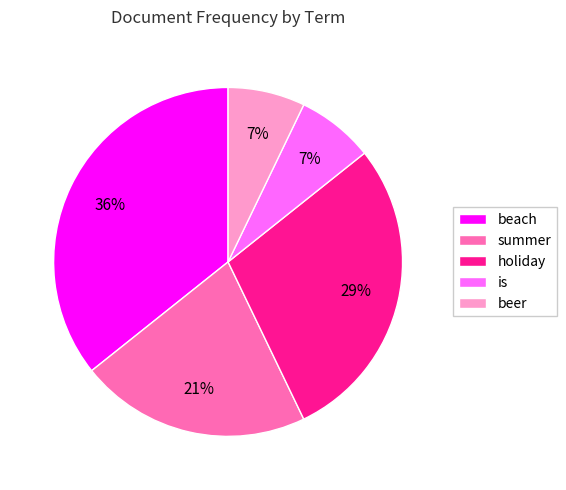

Is it true that beach is 36% of the pie?

True